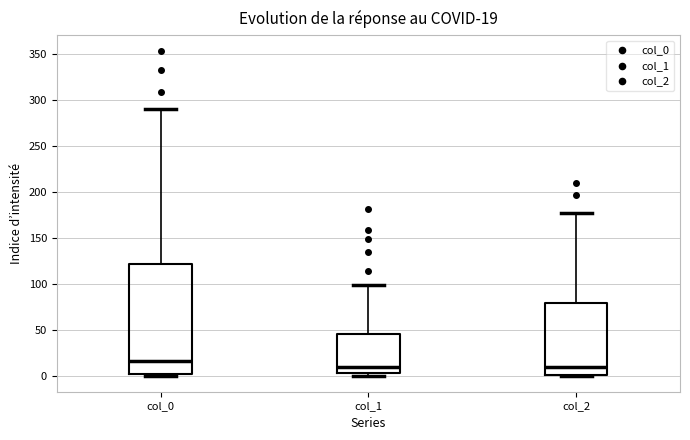

Comparing the boxes themselves (not the whiskers), which one is the tallest?

col_0